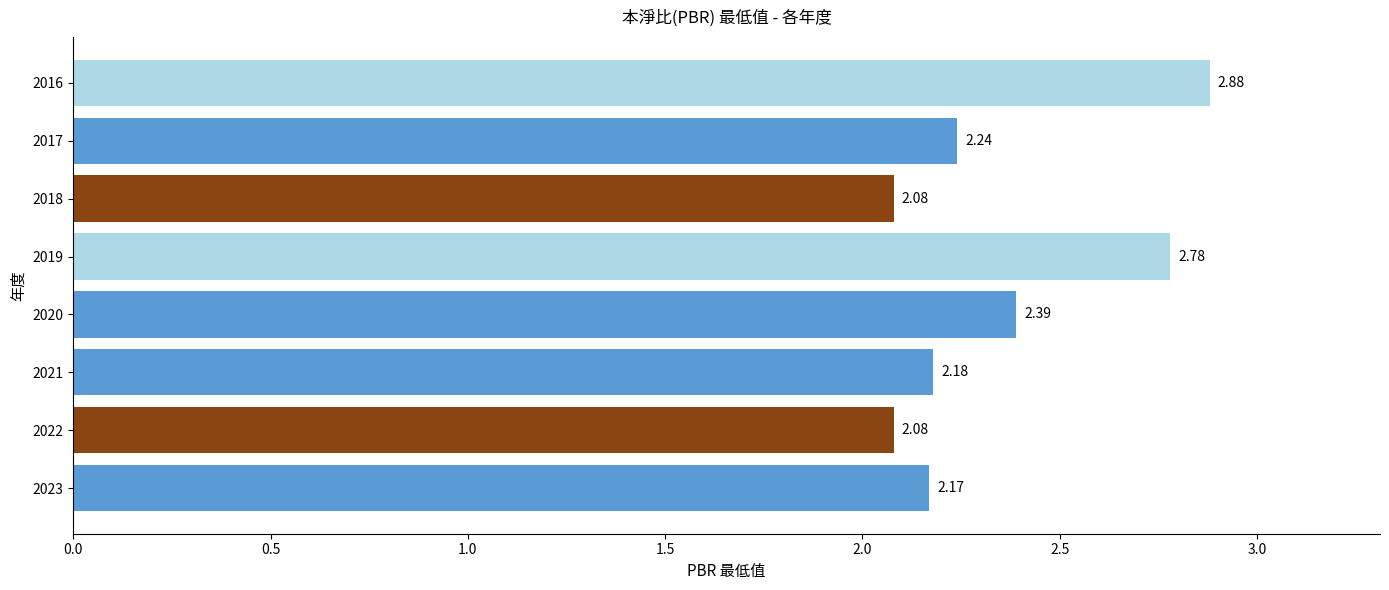

What is the sum of all values?

18.8